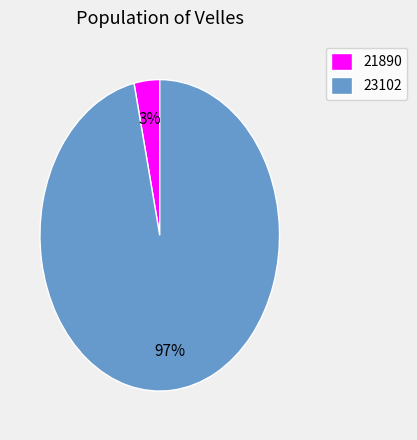

To the nearest percent, what percentage of the pie is 23102?

97%